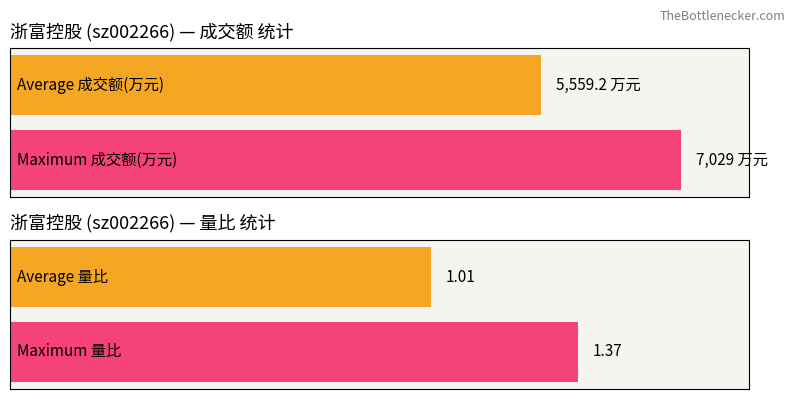

What is the maximum value for 量比?

1.4